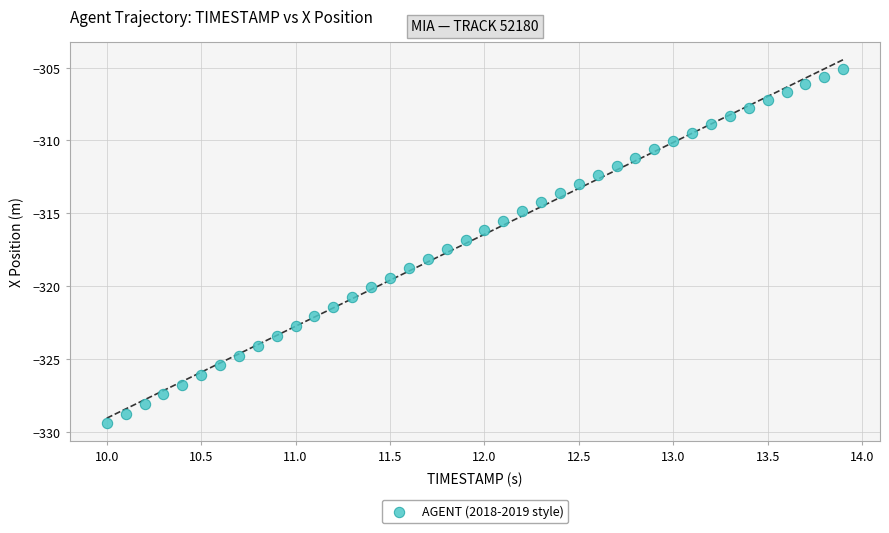

What is the range of X values (max minus min)?

3.9